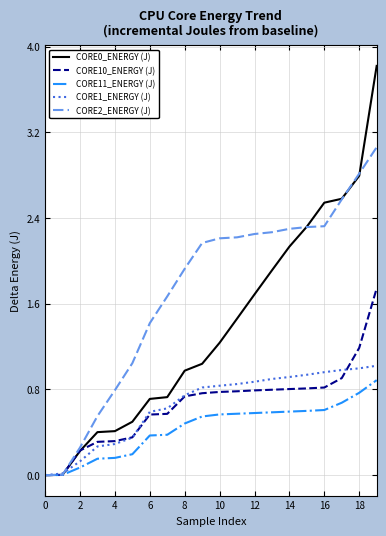

Which series has the largest total across all categories?

CORE2_ENERGY (J)